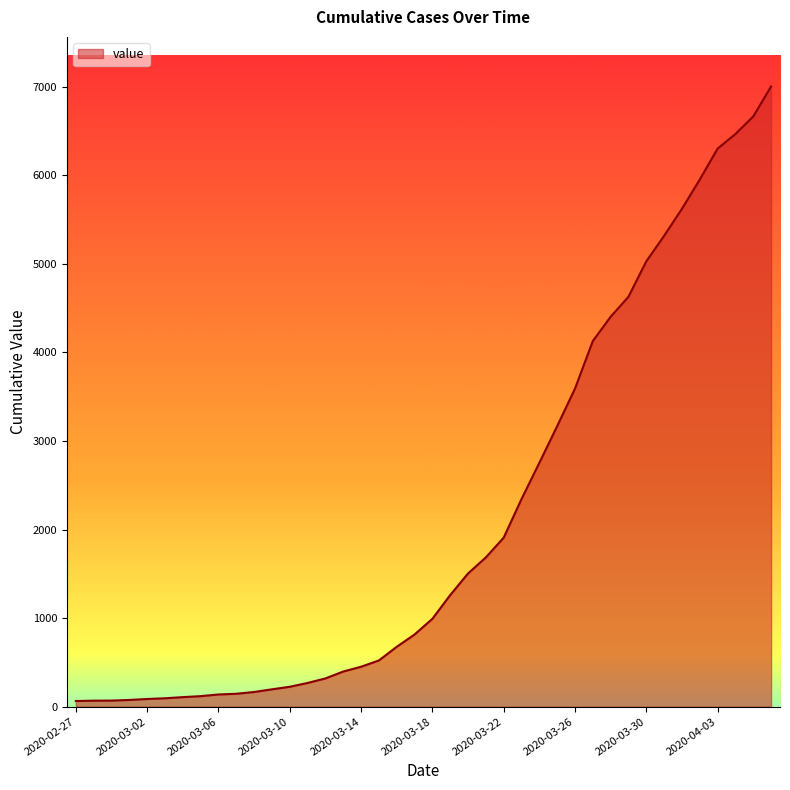

What is the difference between the maximum and minimum values?

6937